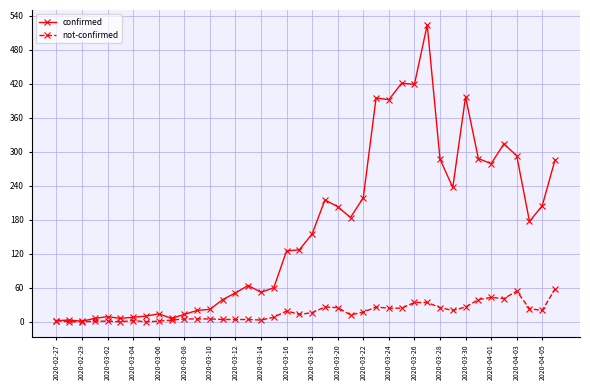

Which series has the widest spread of values?

confirmed